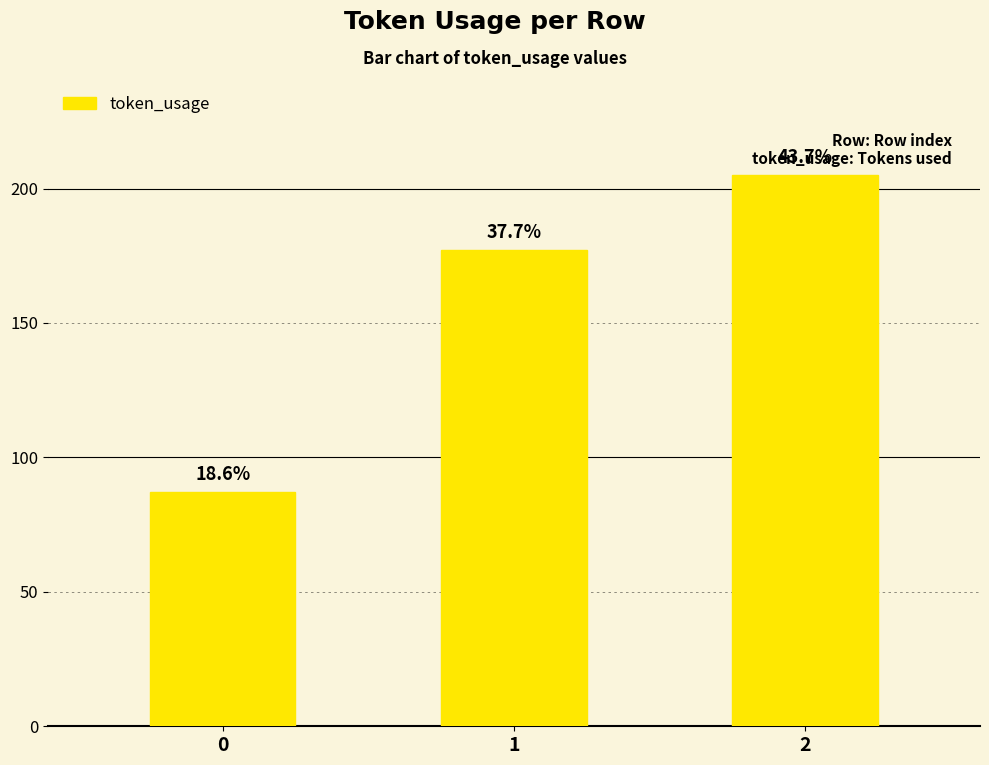

Are the bars horizontal?

No